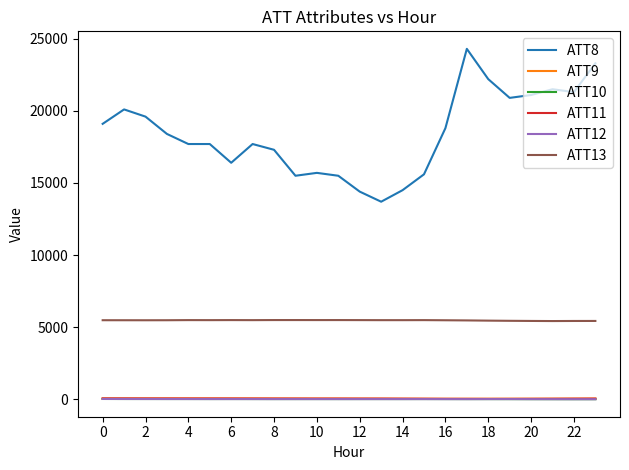

What is the lowest value of the ATT8 series?

13700.0